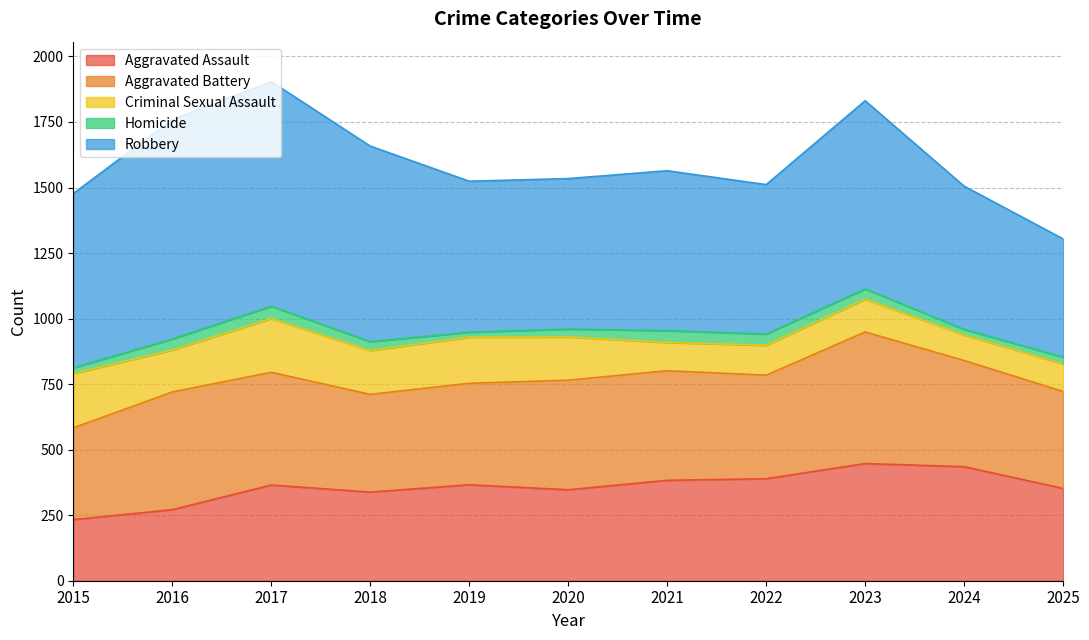

Count the number of categories in the chart.

11